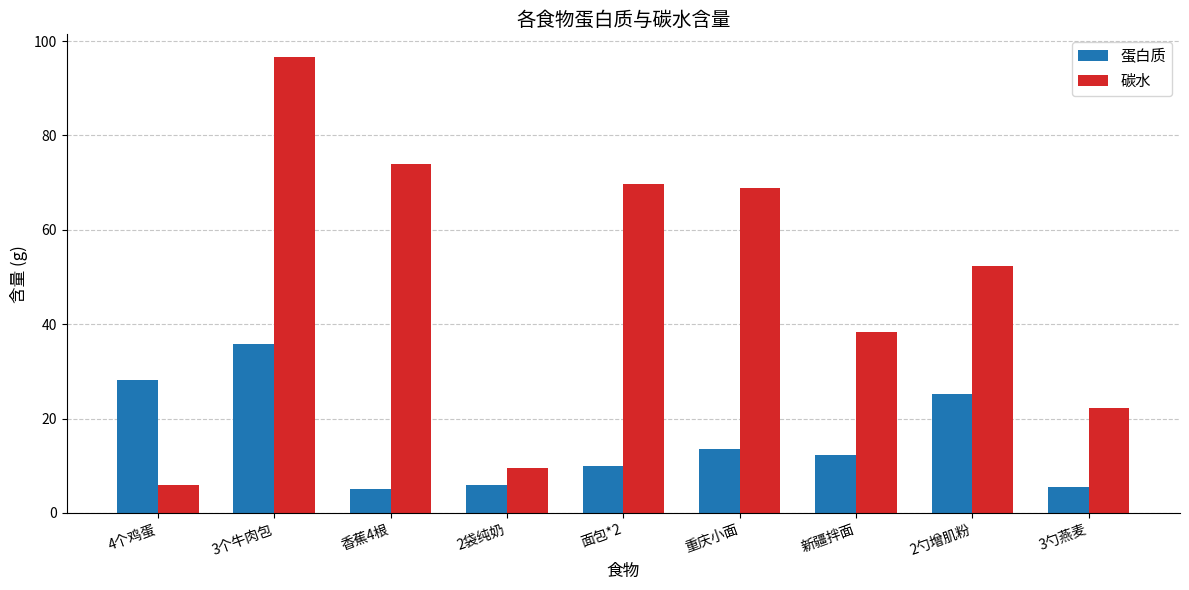

Which series has the largest total across all categories?

碳水